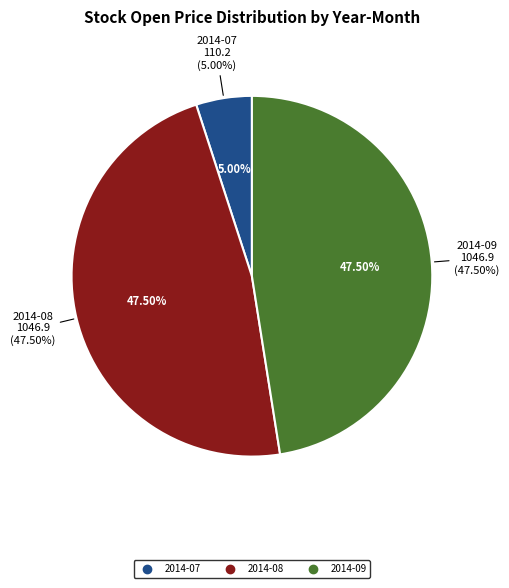

Is there any slice that represents more than half of the pie?

Yes